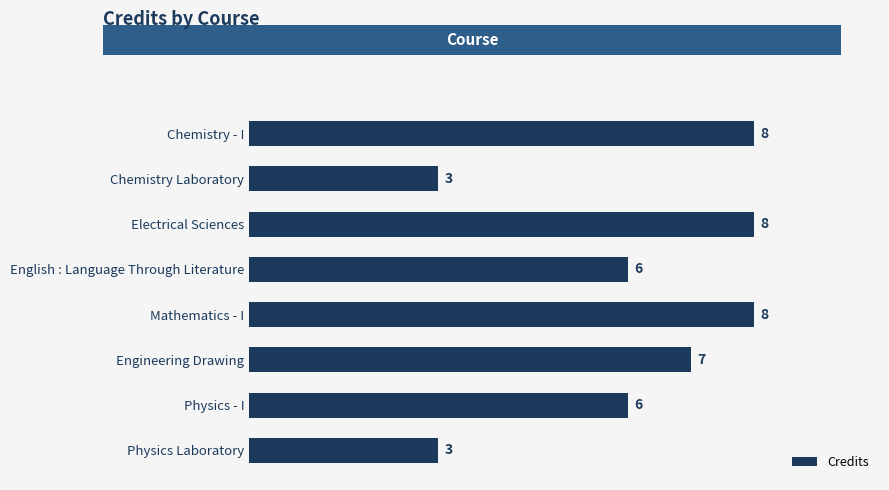

What is the minimum value shown in the chart?

3